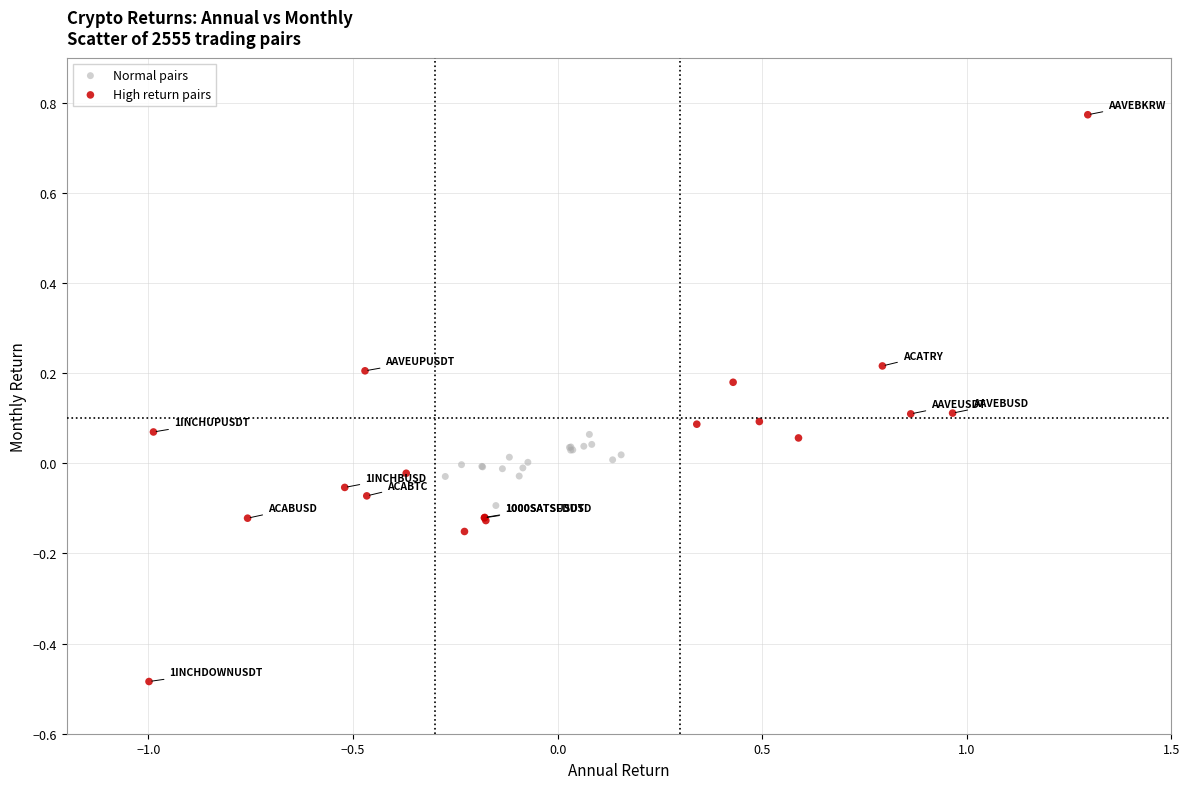

Which series has the largest Y range (max minus min)?

High return pairs